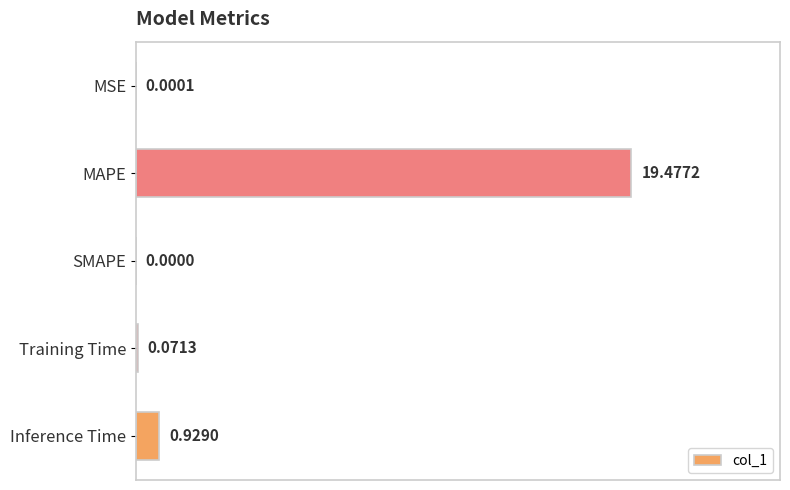

What is the greatest value displayed?

19.5